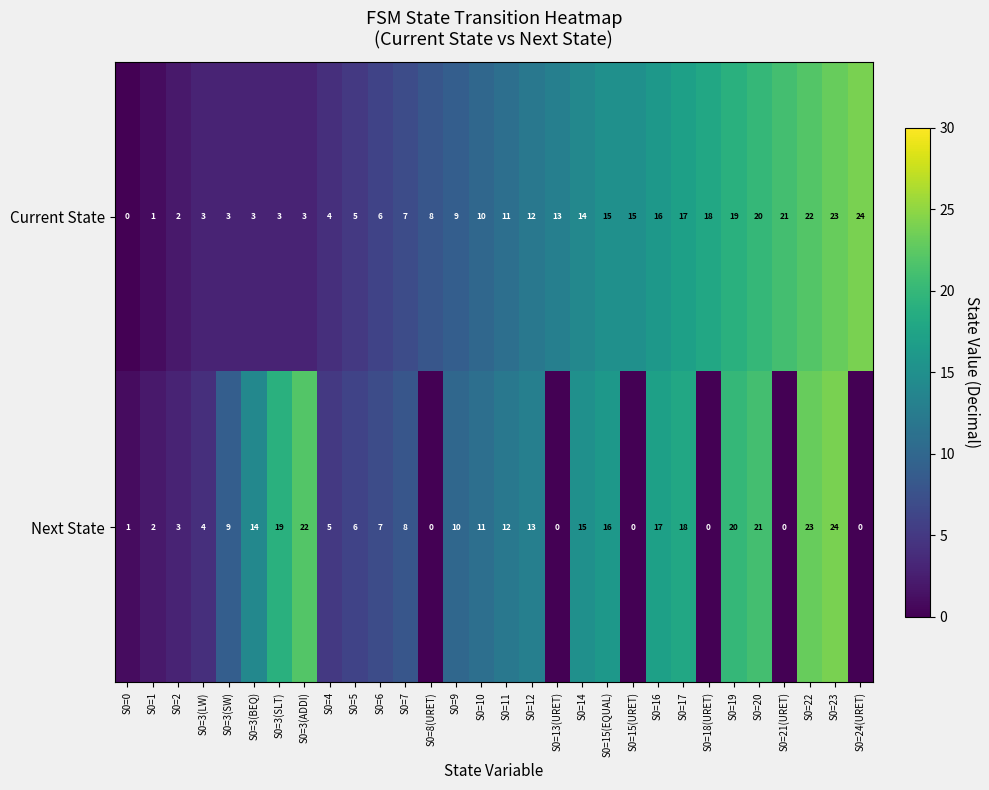

True or false: Next State has a value of 11 at S0=19.

False